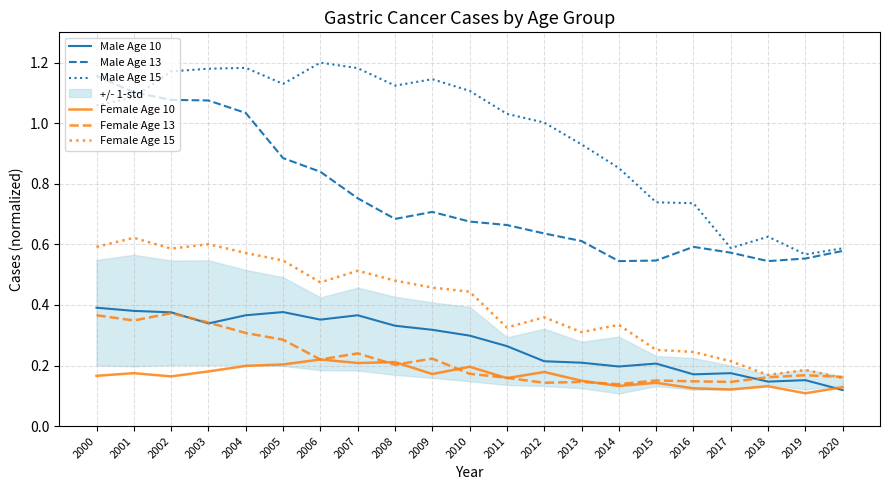

Rank the categories by Male Age 10 value from highest to lowest.

2000, 2001, 2005, 2002, 2004, 2007, 2006, 2003, 2008, 2009, 2010, 2011, 2012, 2013, 2015, 2014, 2017, 2016, 2019, 2018, 2020